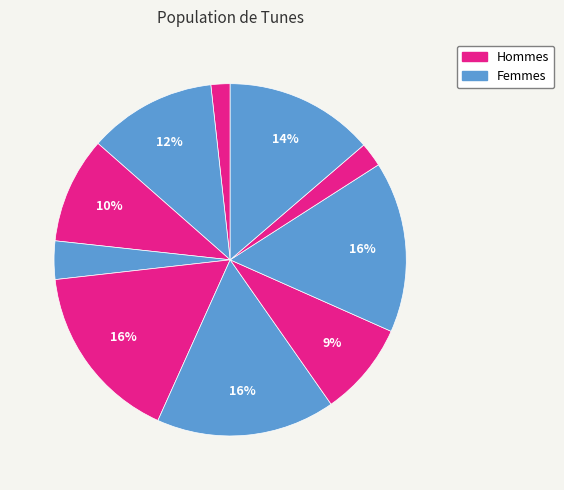

How many slices are in this pie chart?

10